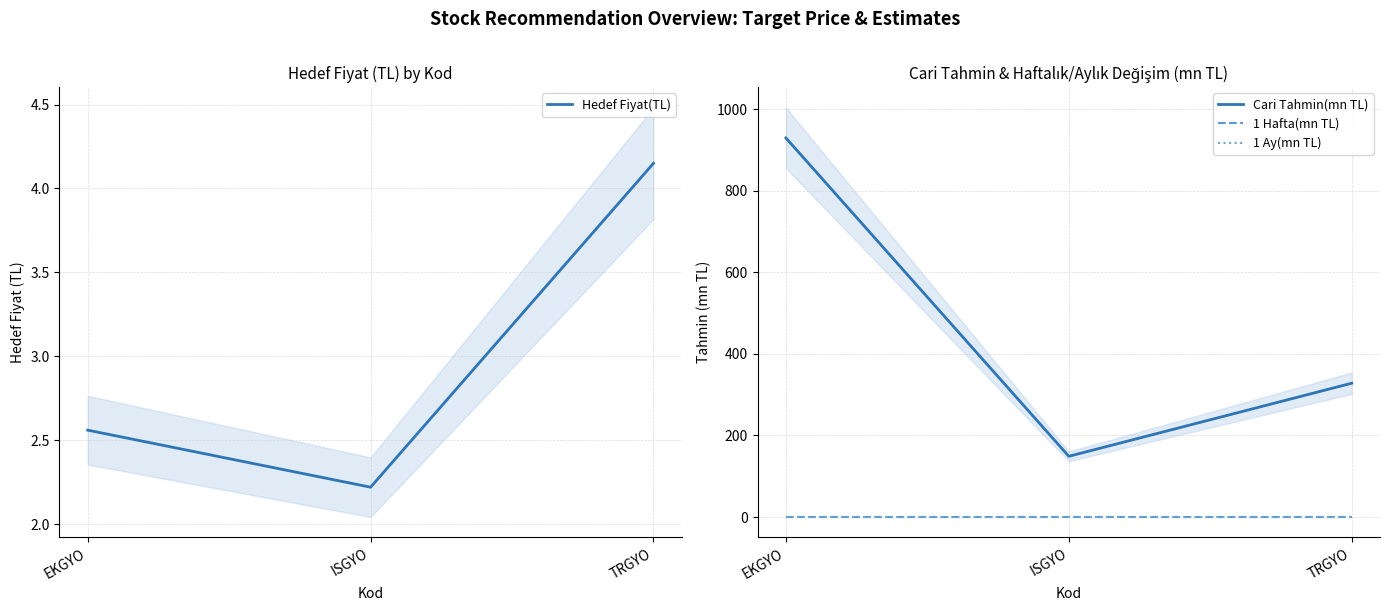

What is the difference between the highest and lowest values at ISGYO?

149.0